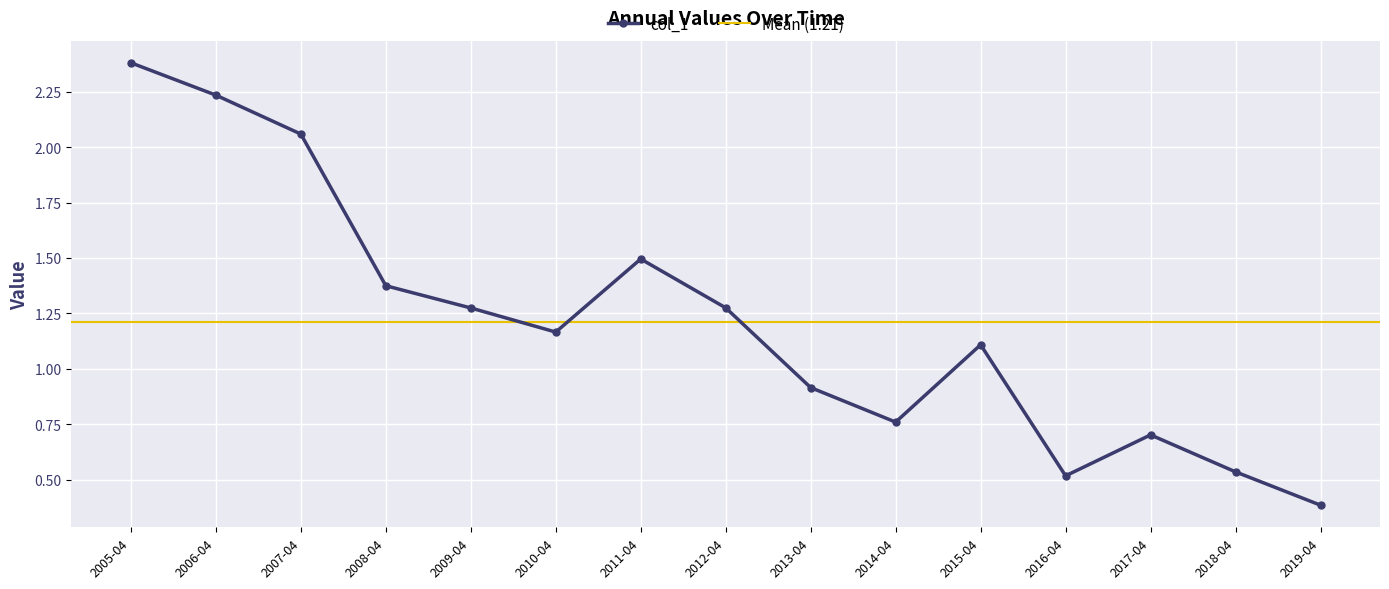

Where does the col_1 series first go above 1?

2005-04